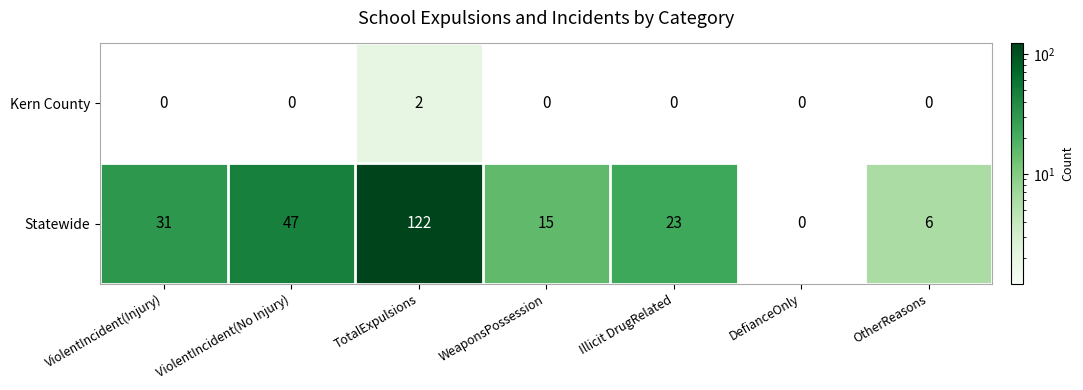

At TotalExpulsions, list the series in order from smallest to largest.

Kern County, Statewide